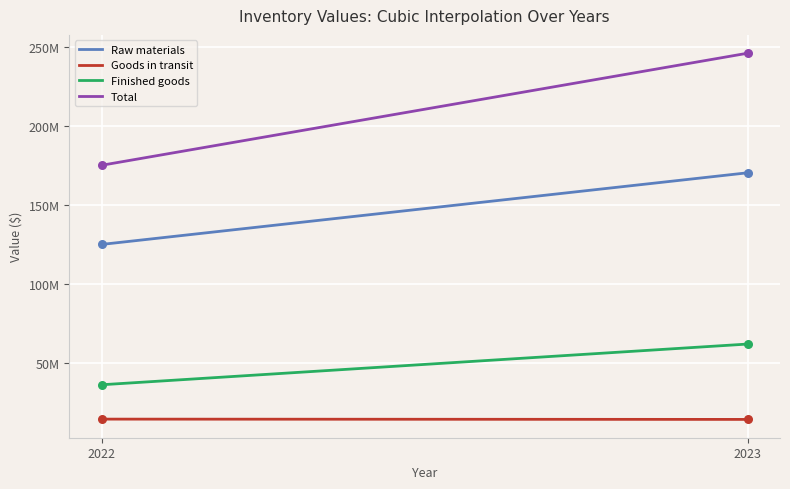

Does the chart have visible grid lines?

Yes